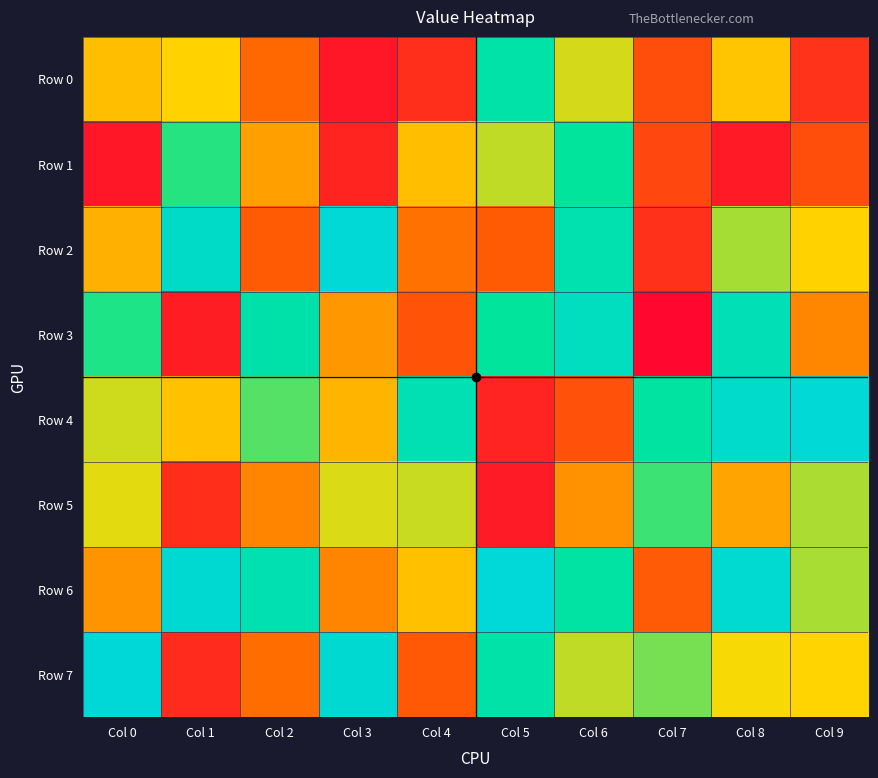

At which category does the chart reach its peak across all series?

Col 0